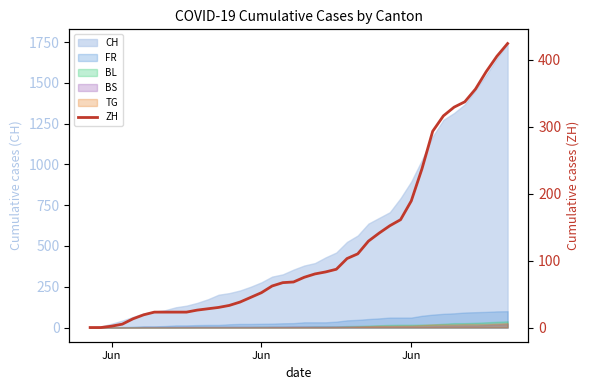

What is the difference between the second highest and second lowest values?

405